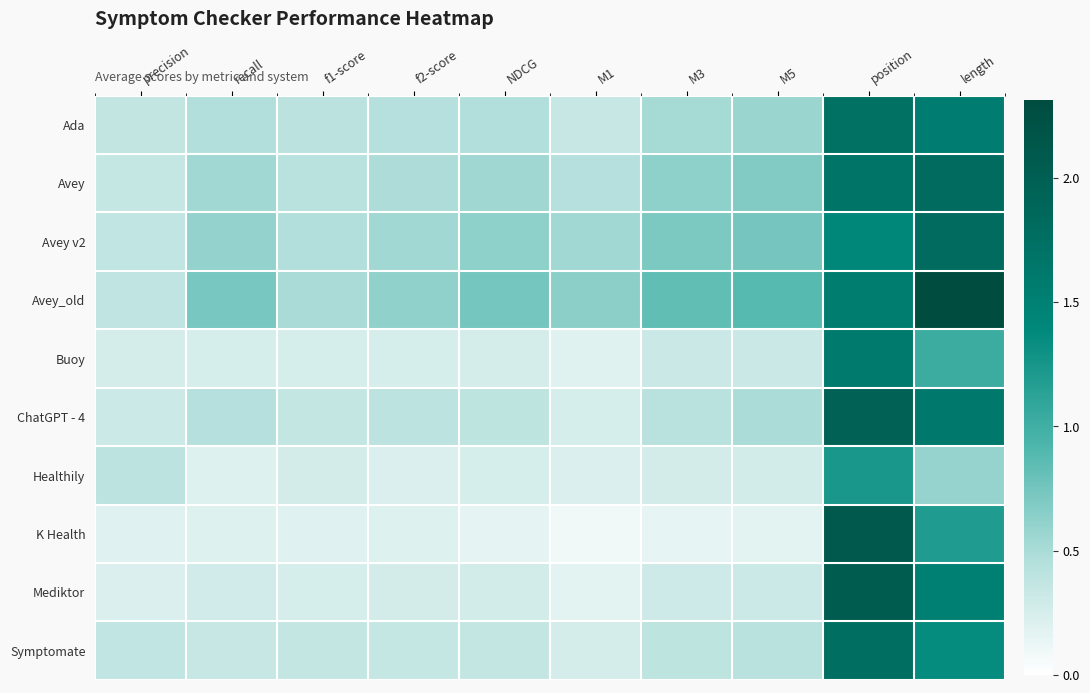

What is the smallest value displayed?

0.1